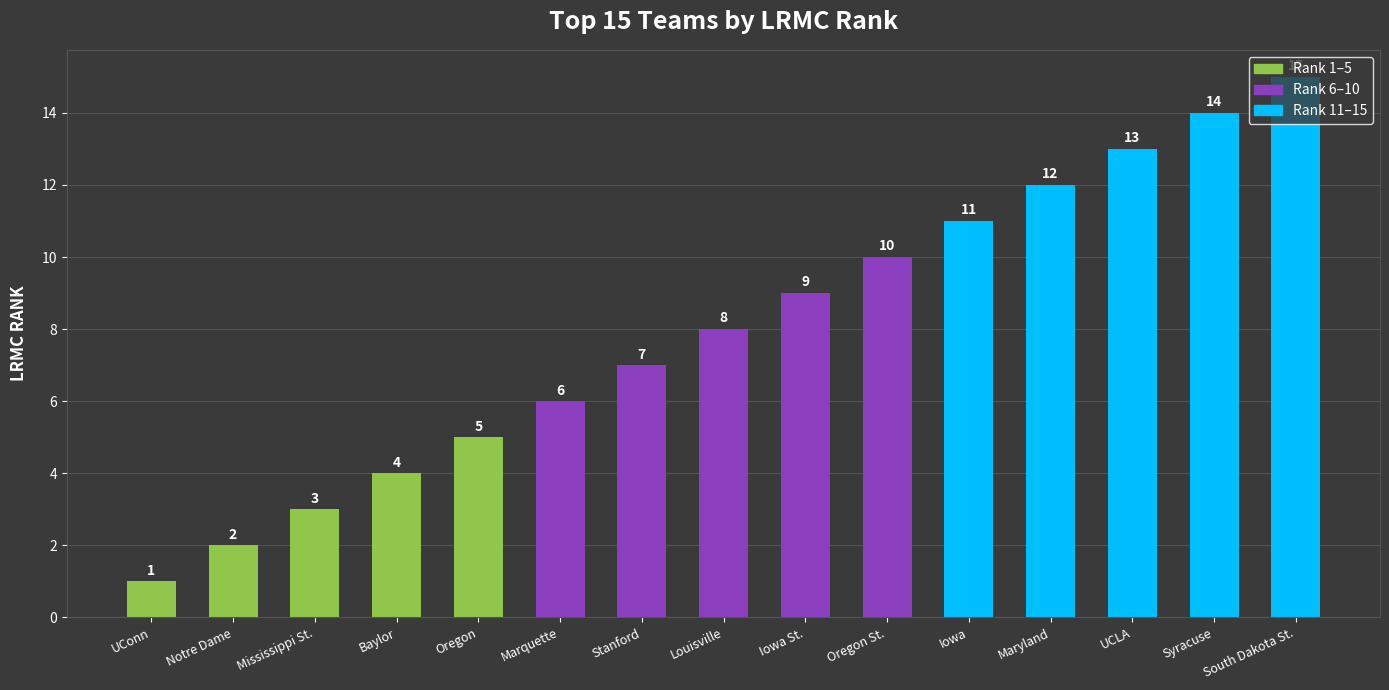

How many data points are less than 8?

7